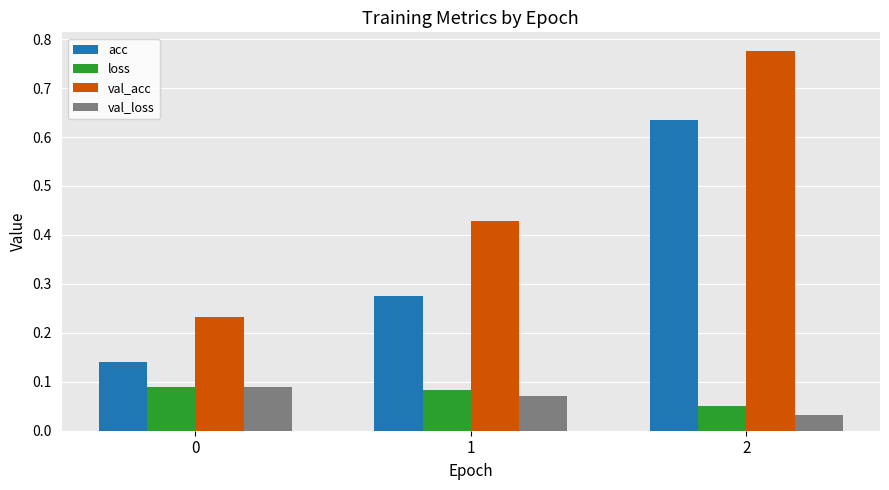

Between 0 and 1, which series saw the biggest shift?

val_acc